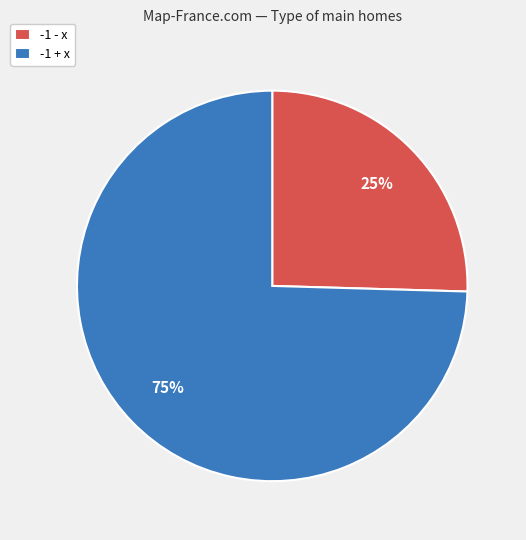

What is the largest slice in the pie chart?

-1 + x